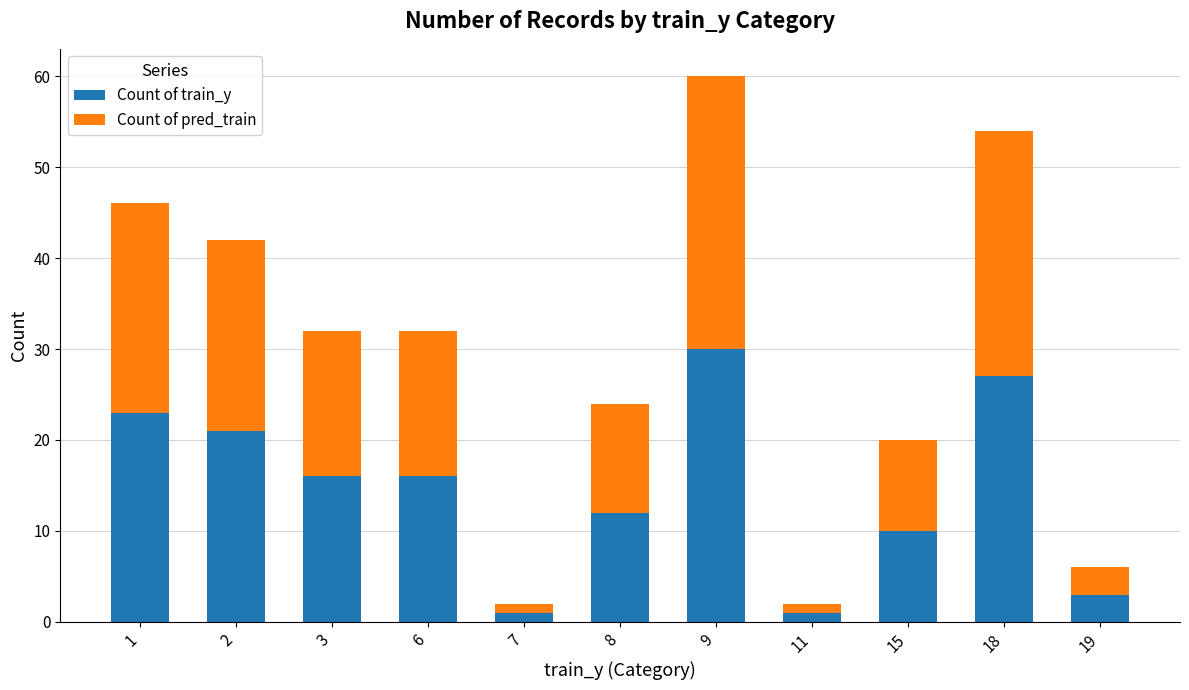

What are all the series names shown in the legend?

Count of train_y, Count of pred_train